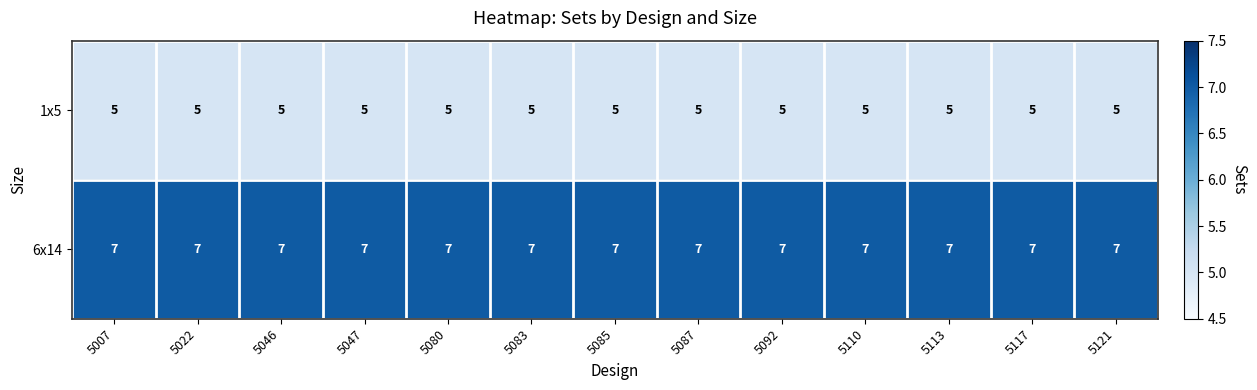

List the series in order of their overall mean, lowest first.

1x5, 6x14